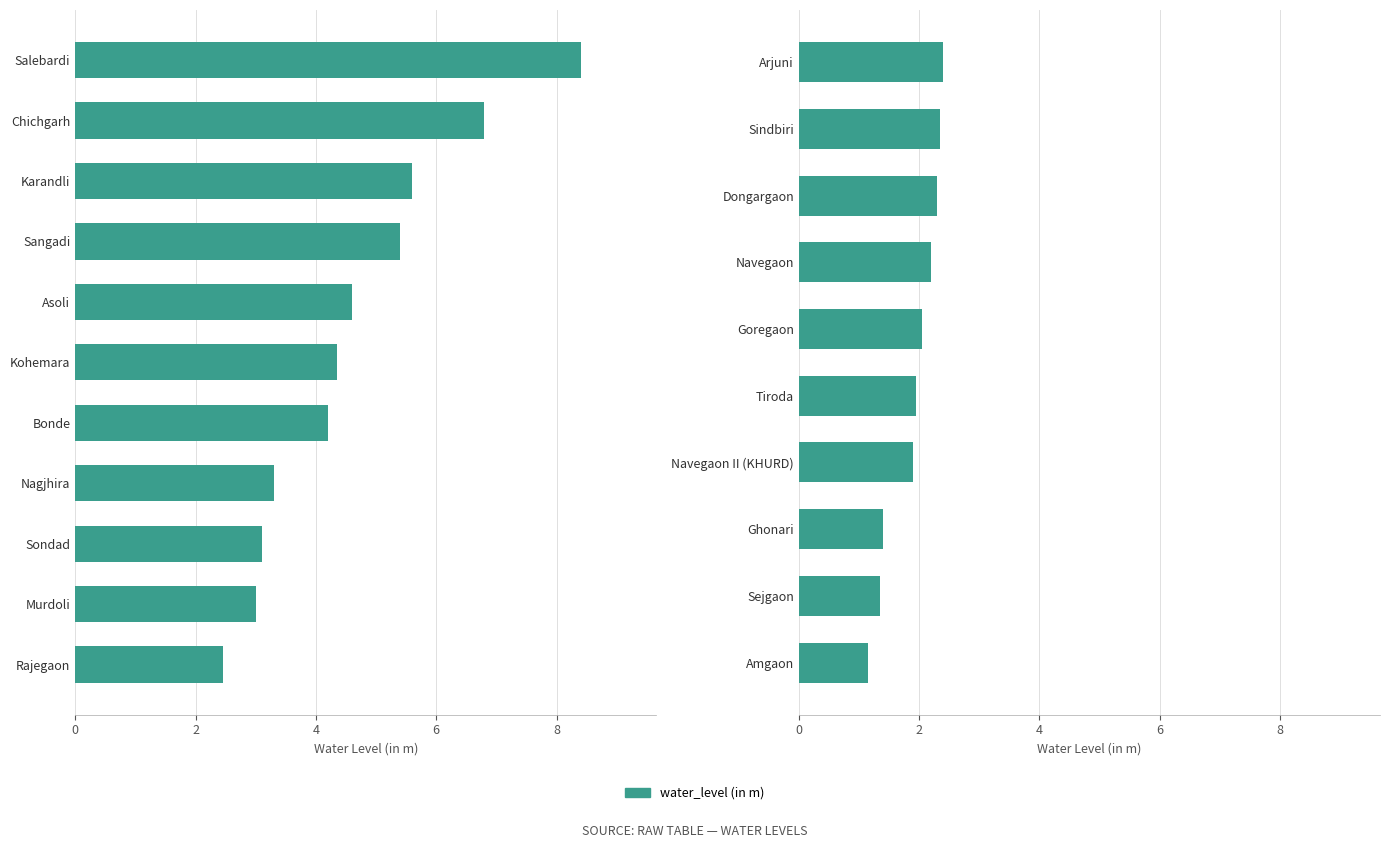

Count the number of data series in this chart.

1